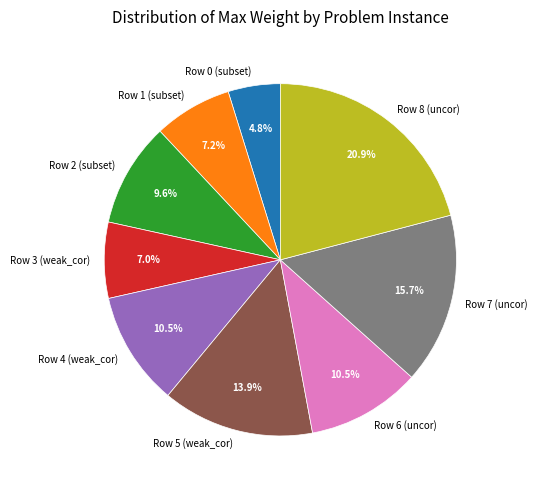

What percentage is the Row 1 (subset) slice, to the nearest percent?

7%